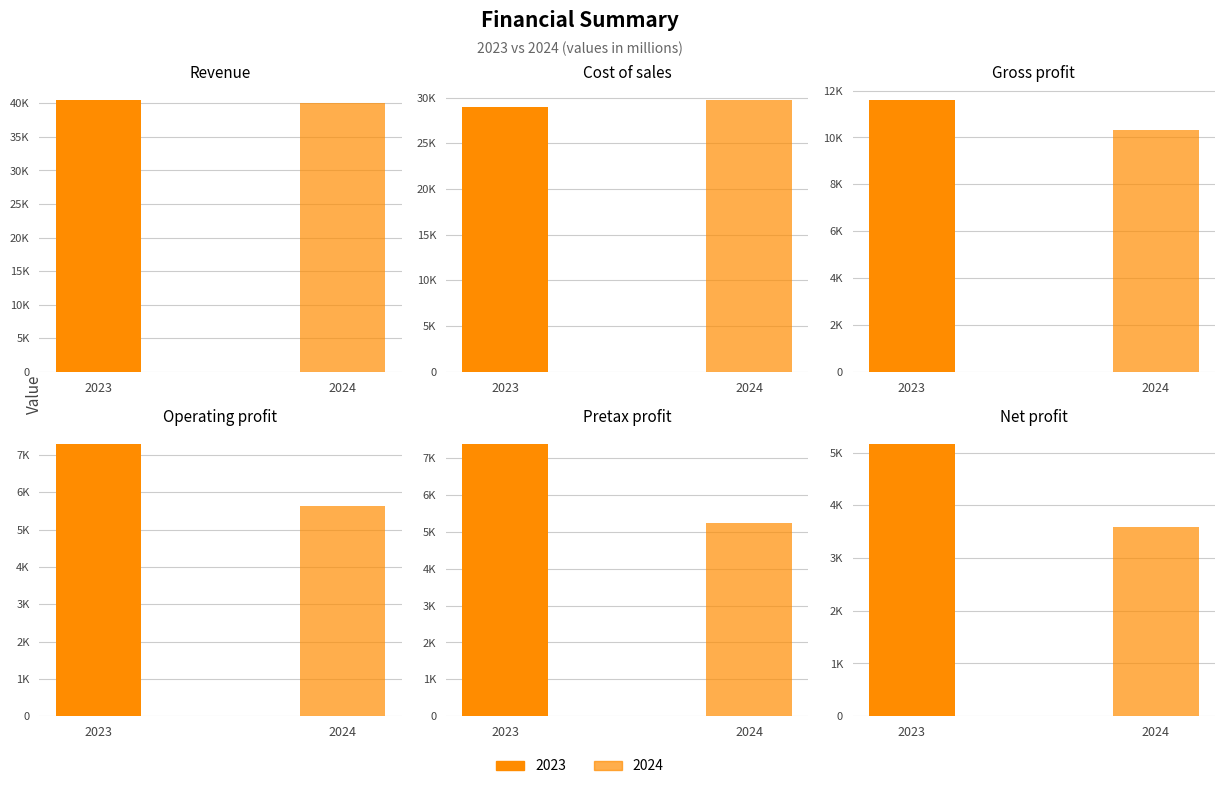

The value of 2024 at Gross profit is 10327. True or false?

True